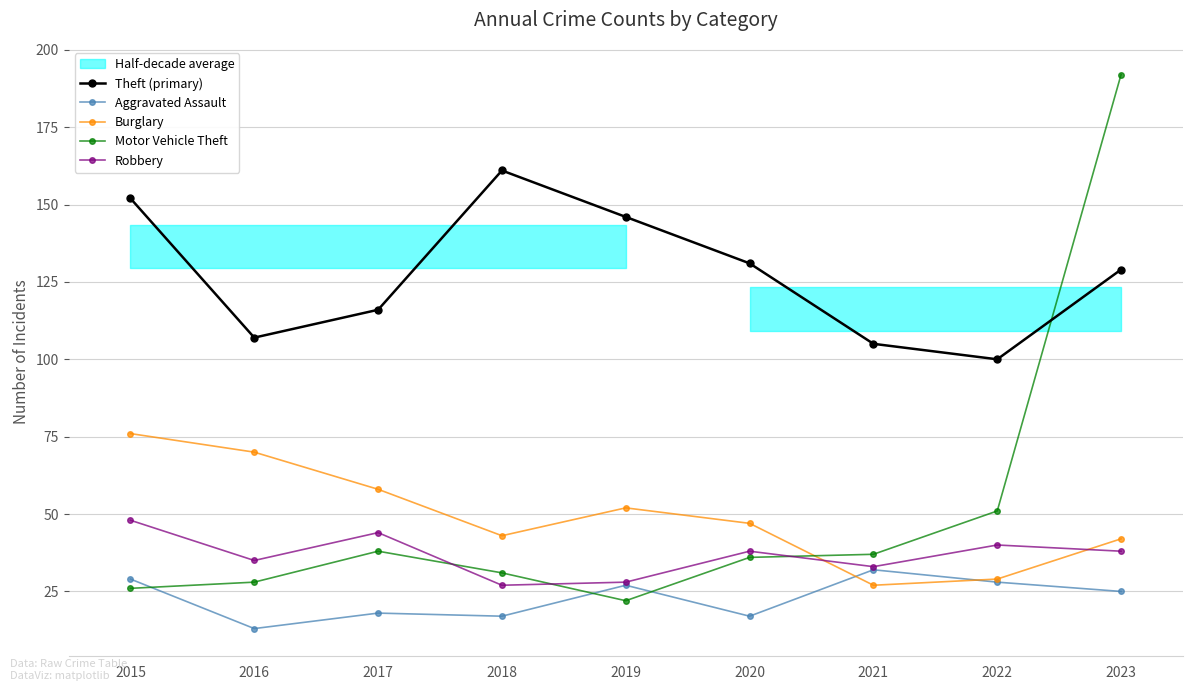

At which label does Robbery first exceed 38?

2015